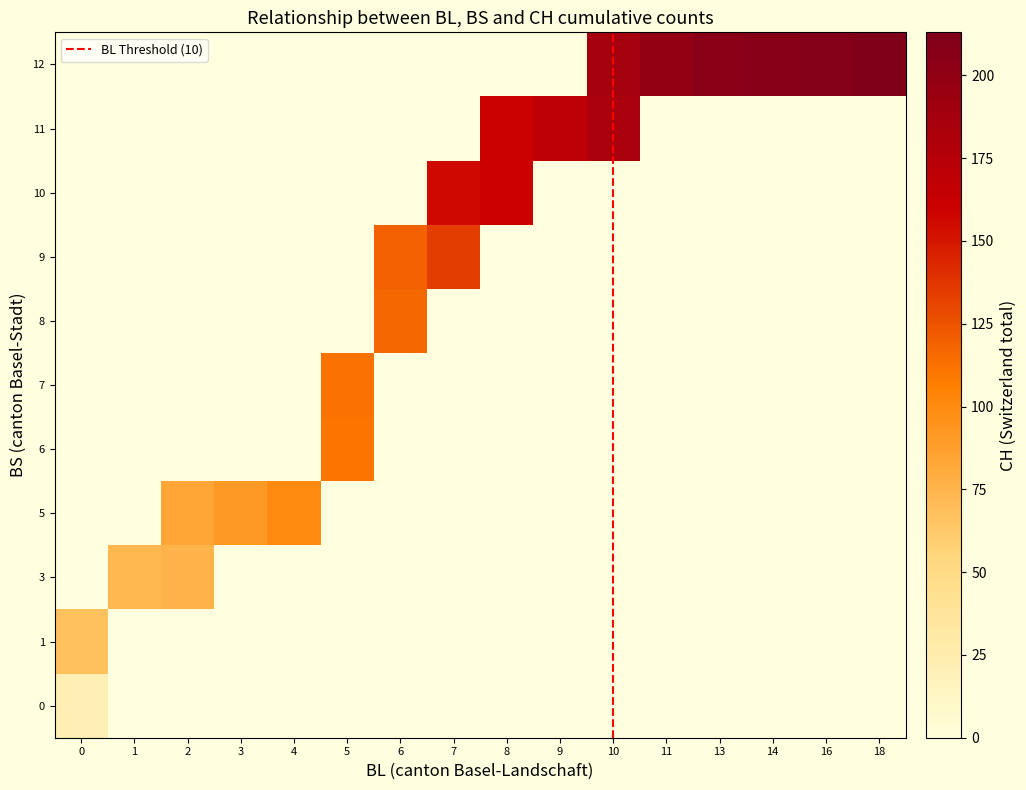

What is the maximum value for BS?

12